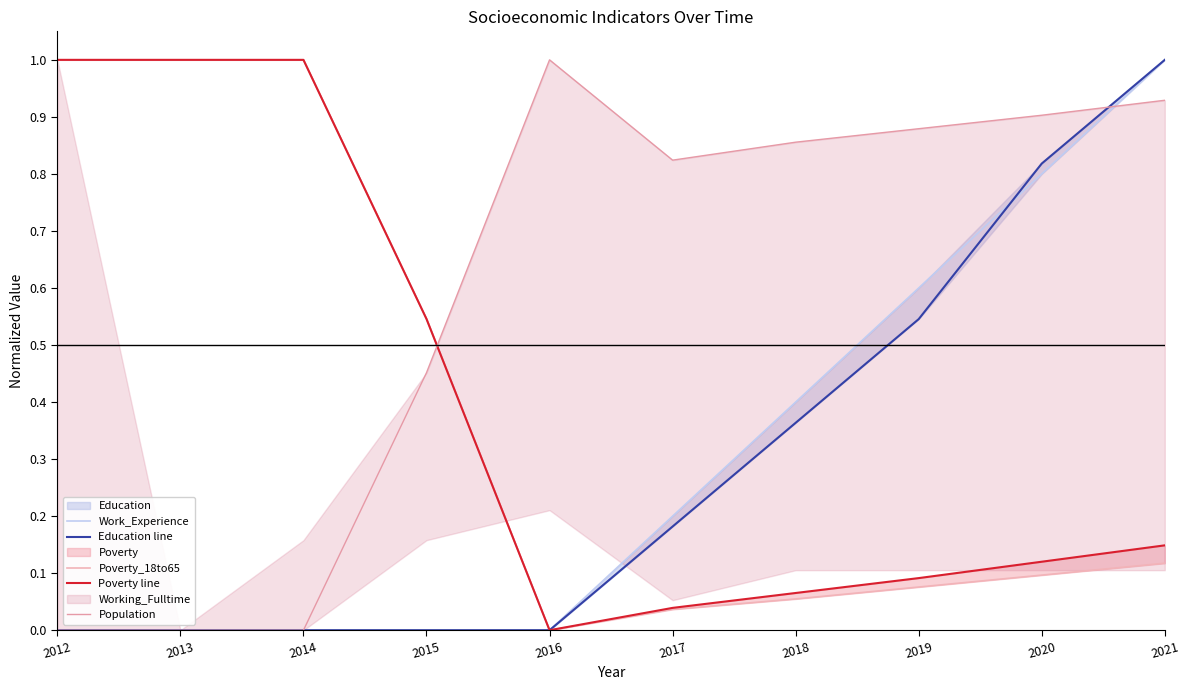

The Poverty_18to65 series shows 0.0 at 2020. True or false?

False